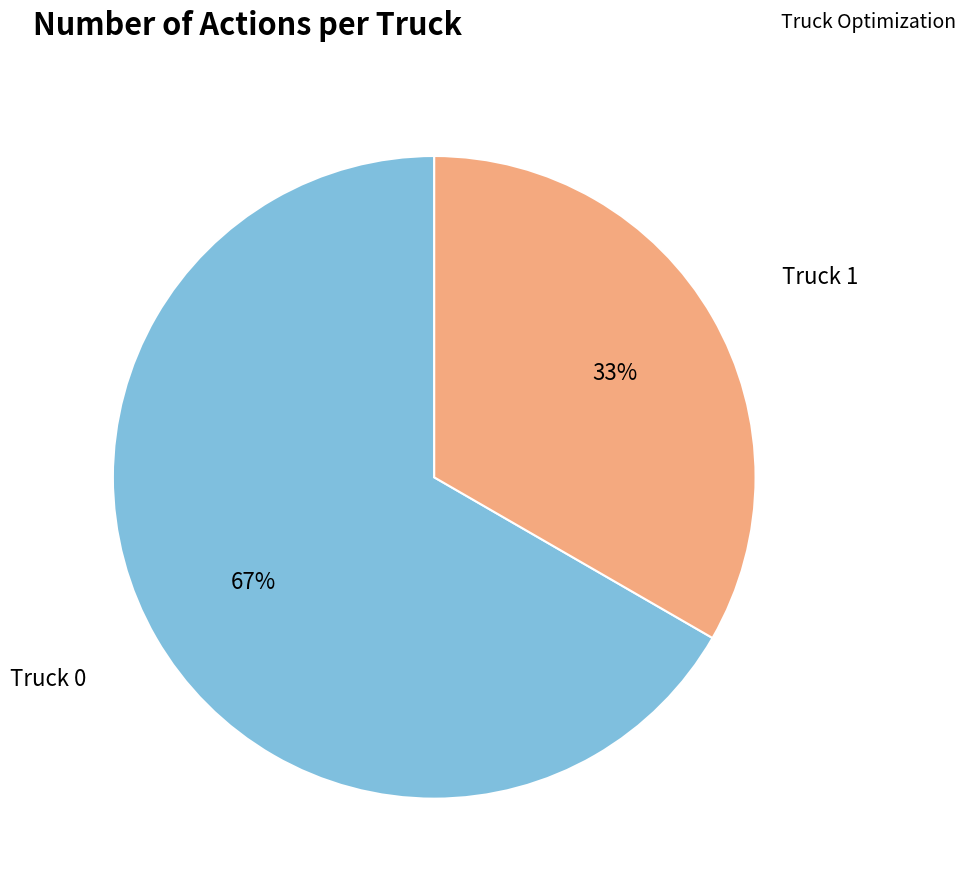

To the nearest percent, what is the average slice percentage?

50%